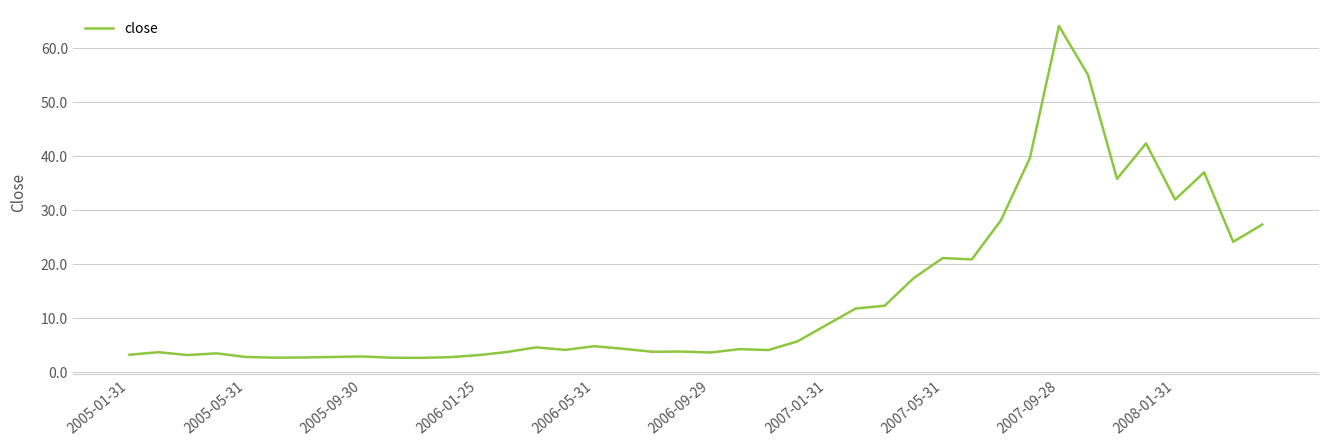

What is the difference between the maximum and minimum values?

61.5